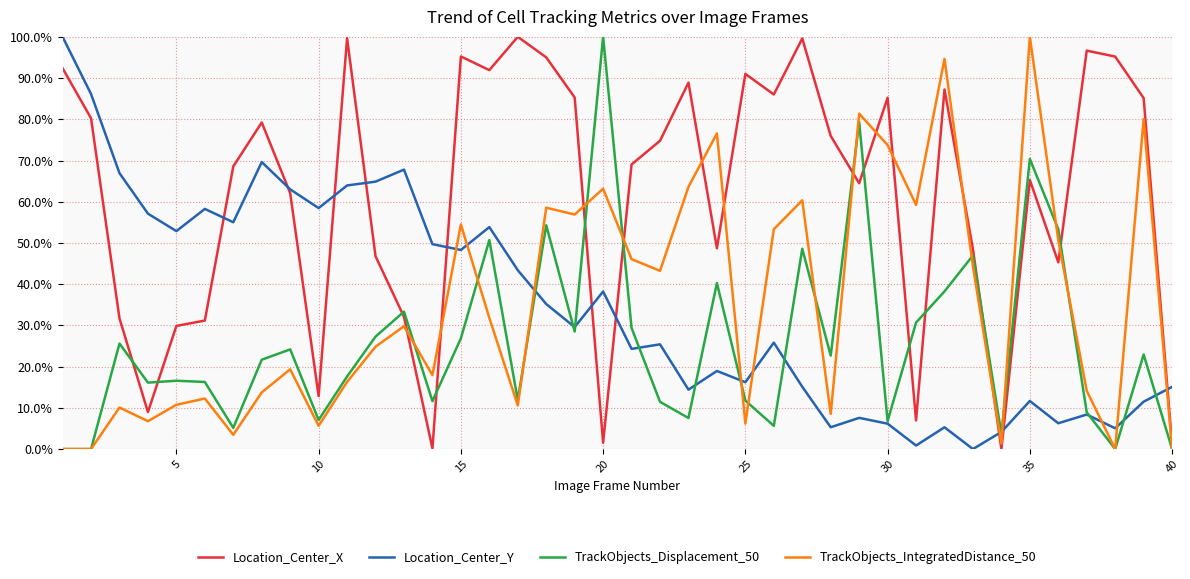

True or false: TrackObjects_IntegratedDistance_50 and Location_Center_Y cross at least once.

True